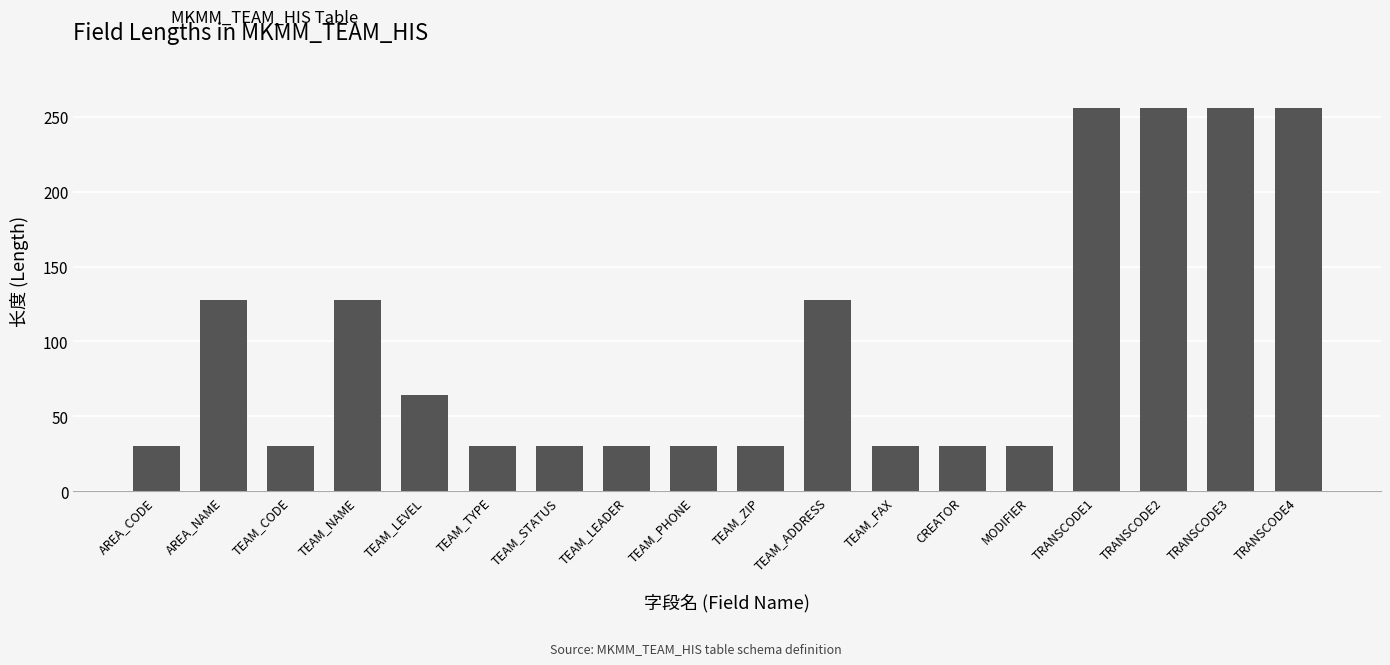

What is the sum of the values at TEAM_FAX and TEAM_STATUS?

60